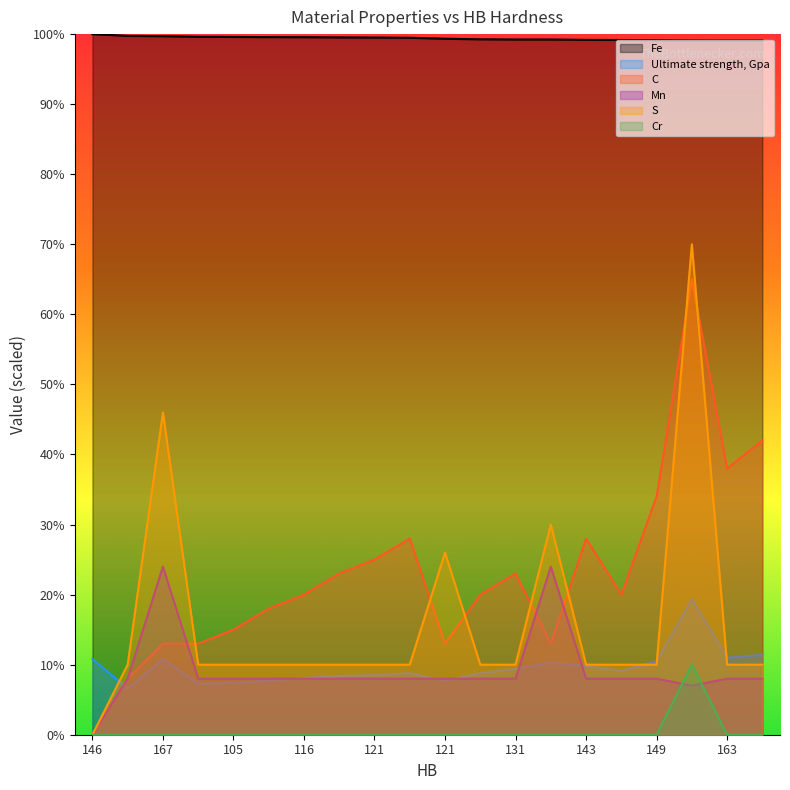

What is the lowest value of the Fe series?

99.1